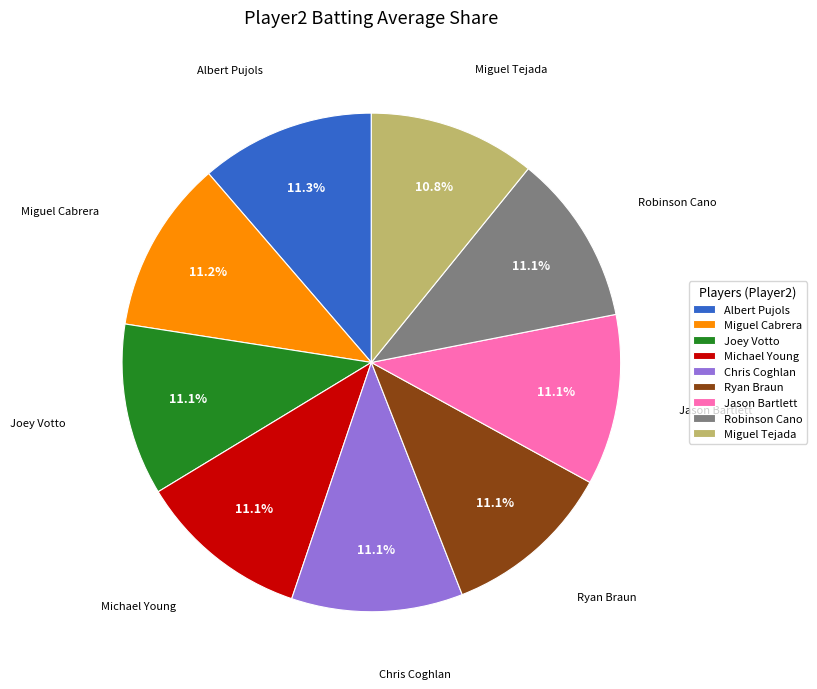

Is there any slice that represents more than half of the pie?

No